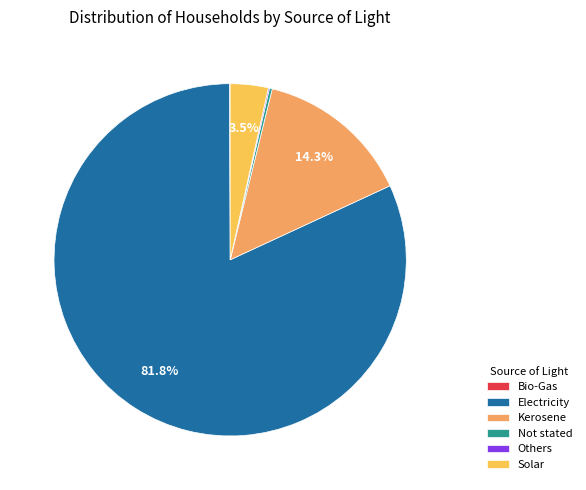

Do Solar and Kerosene together represent more than half of the pie?

No